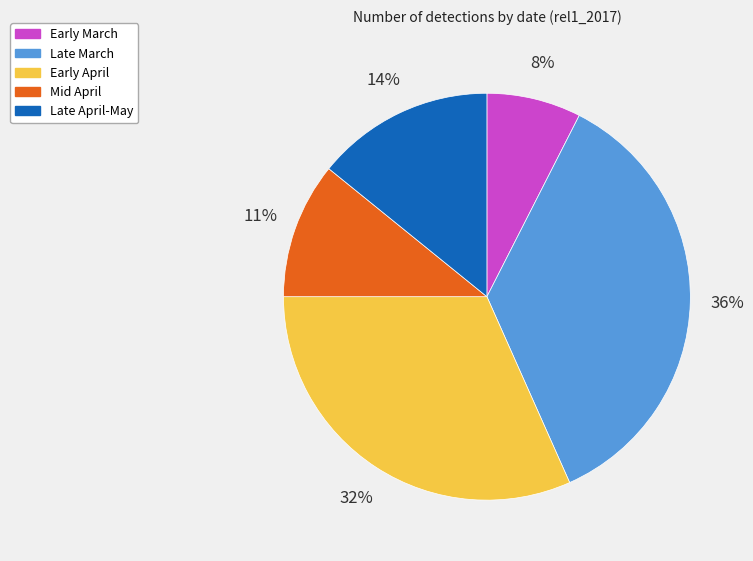

To the nearest percent, what is the average slice percentage?

20%